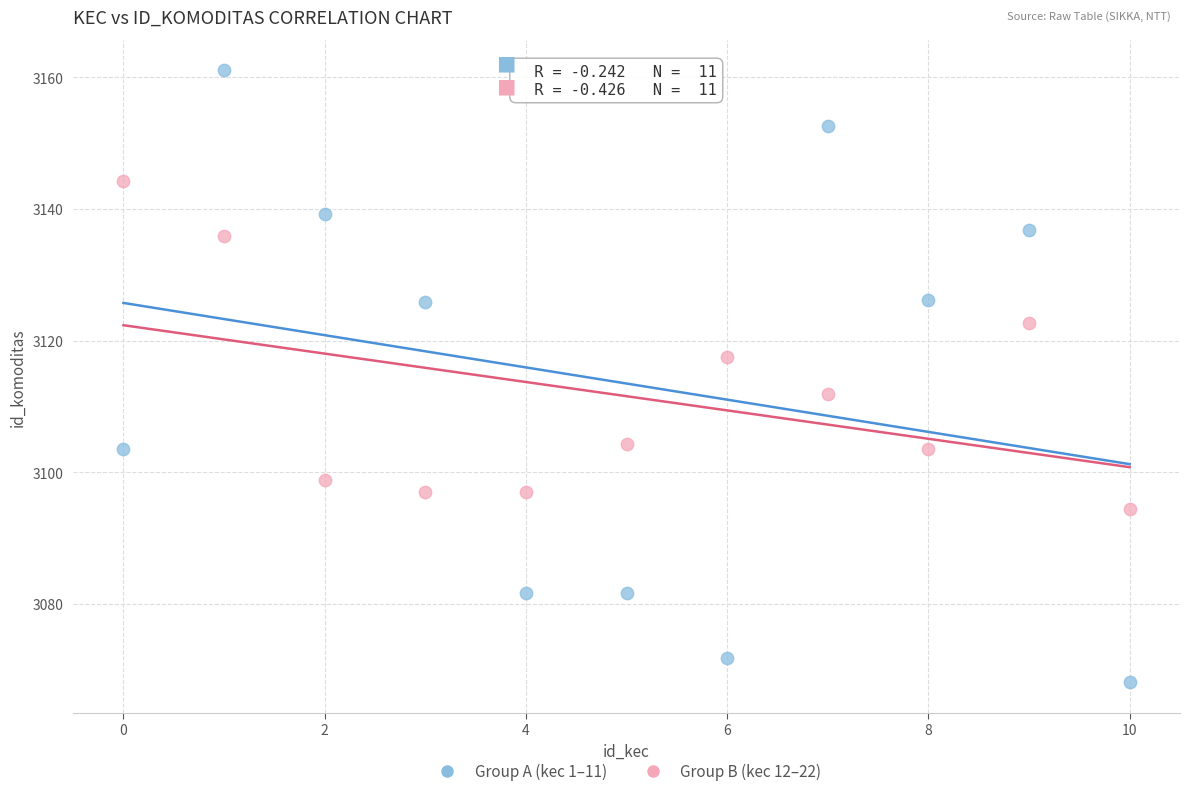

What are all the series names shown in the legend?

Group A (kec 1–11), Group B (kec 12–22)